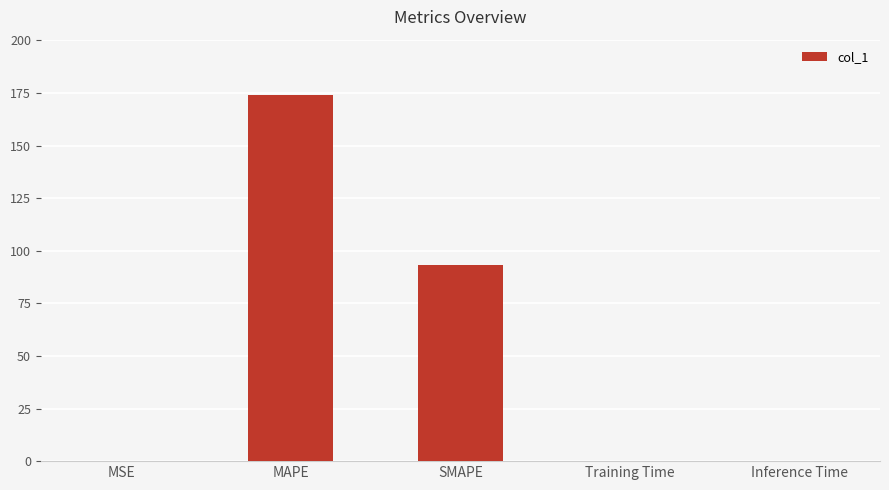

The chart shows a value of 93.1 at SMAPE. True or false?

True